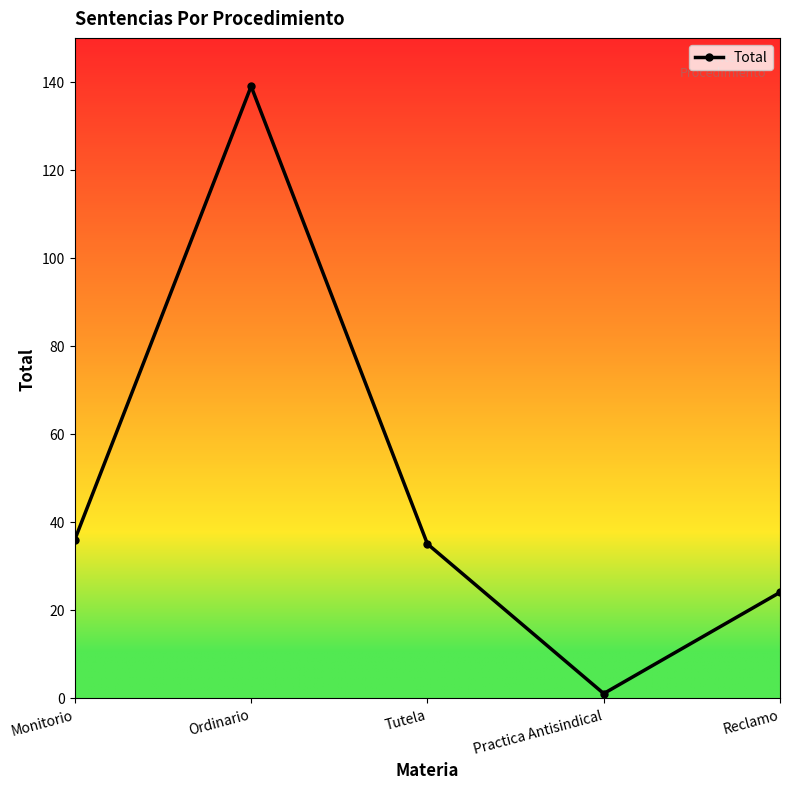

What is the difference between the maximum and minimum values?

138